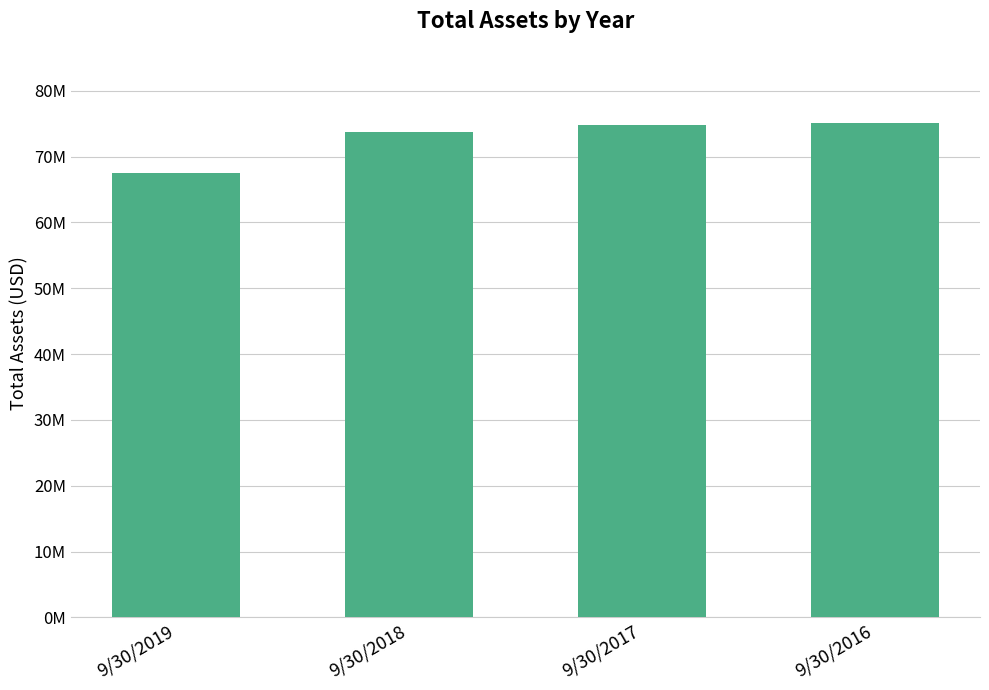

True or false: the data shows 16782235 at 9/30/2019.

False